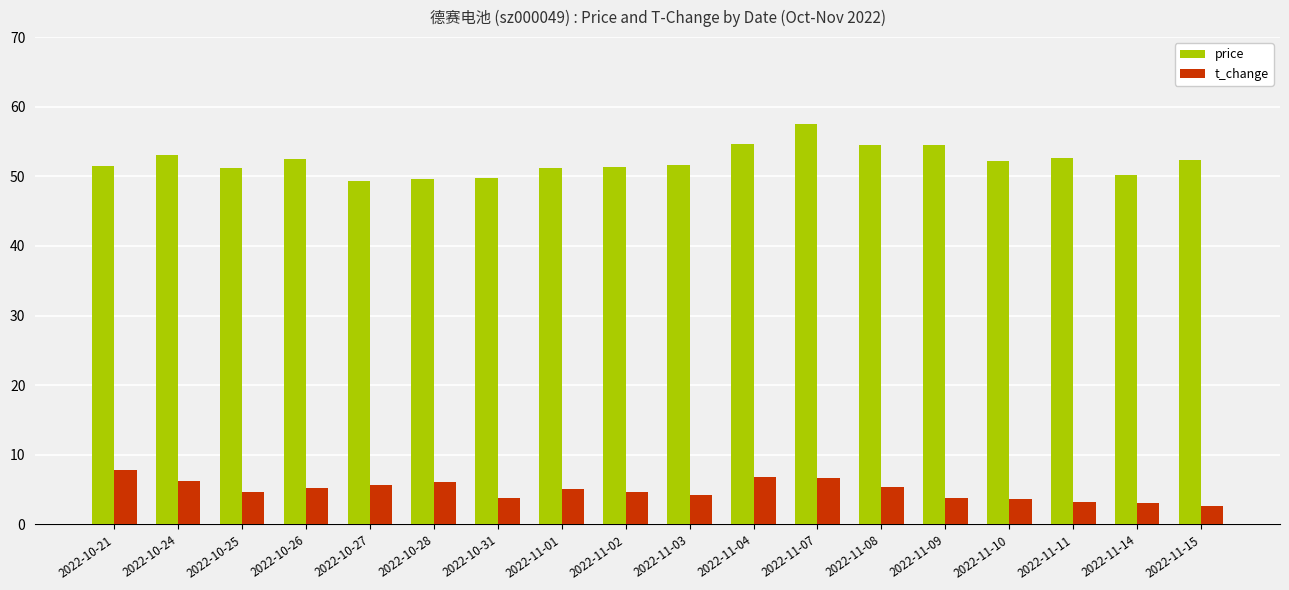

What is the minimum value for price?

49.4